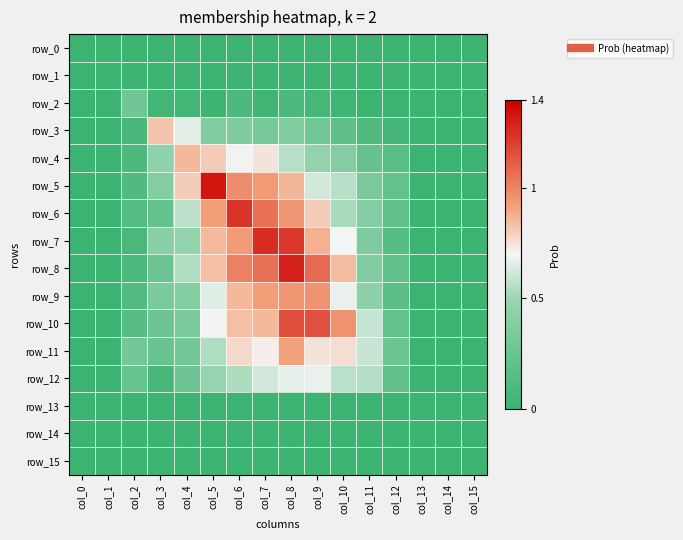

Is it true that row_1 equals -0.0 at col_3?

False